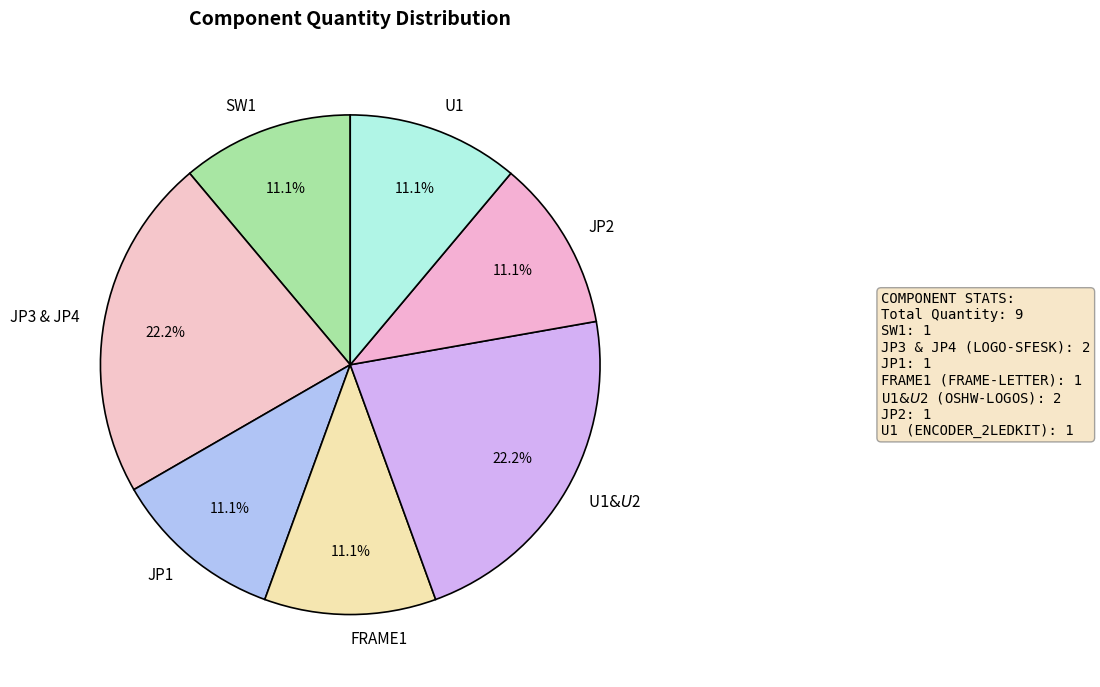

Do JP2 and JP1 together represent more than half of the pie?

No